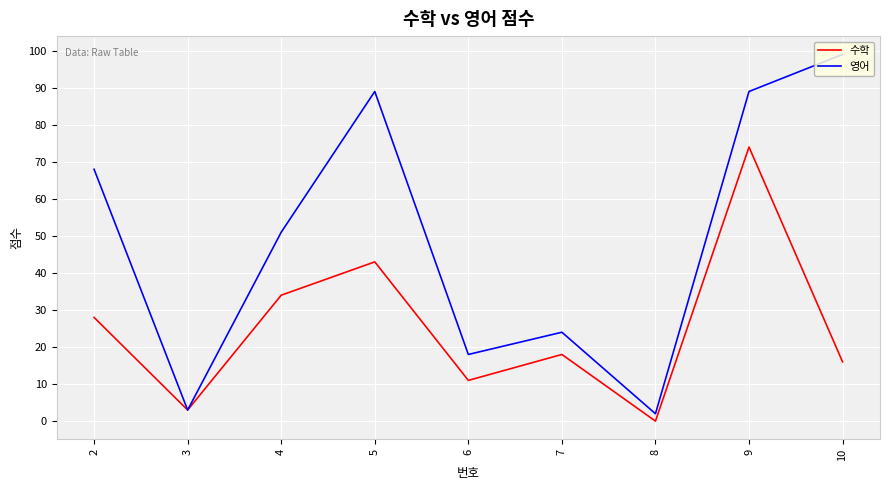

Reading left to right, transcribe all the data shown in this chart.

수학: 2=28	3=3	4=34	5=43	6=11	7=18	8=0	9=74	10=16
영어: 2=68	3=3	4=51	5=89	6=18	7=24	8=2	9=89	10=99